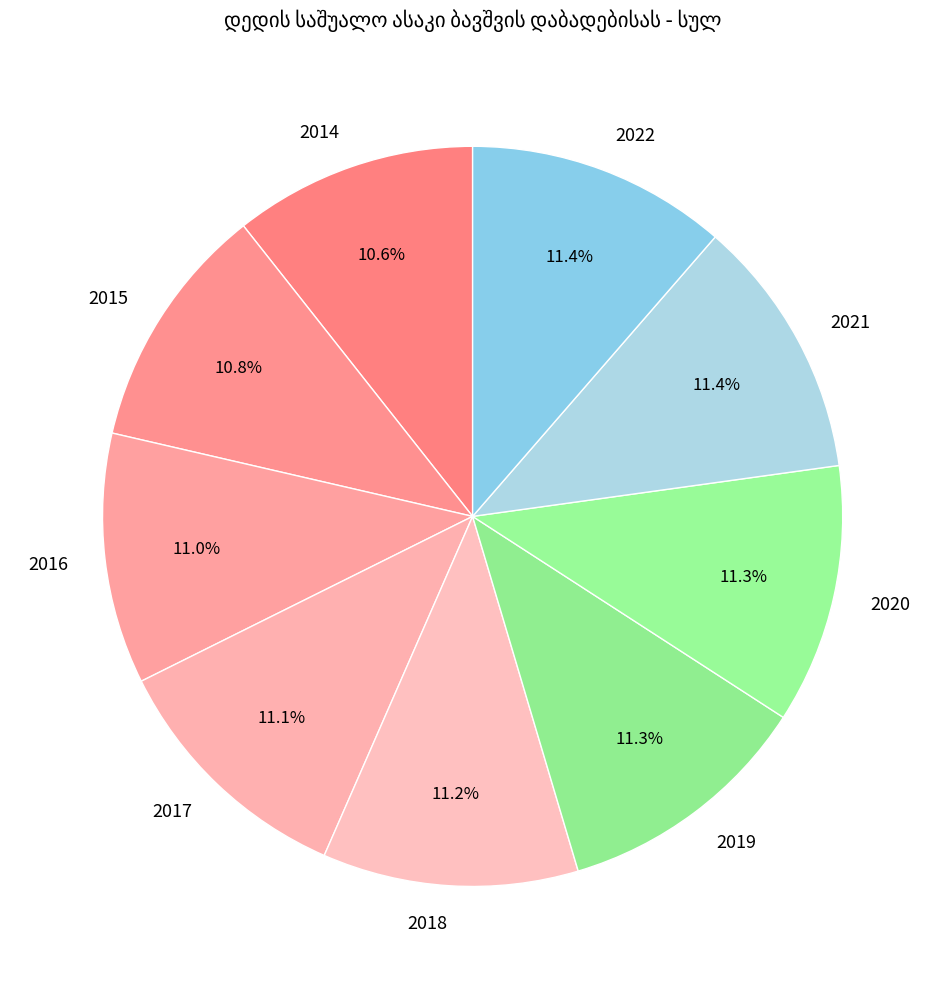

How many slices are in this pie chart?

9